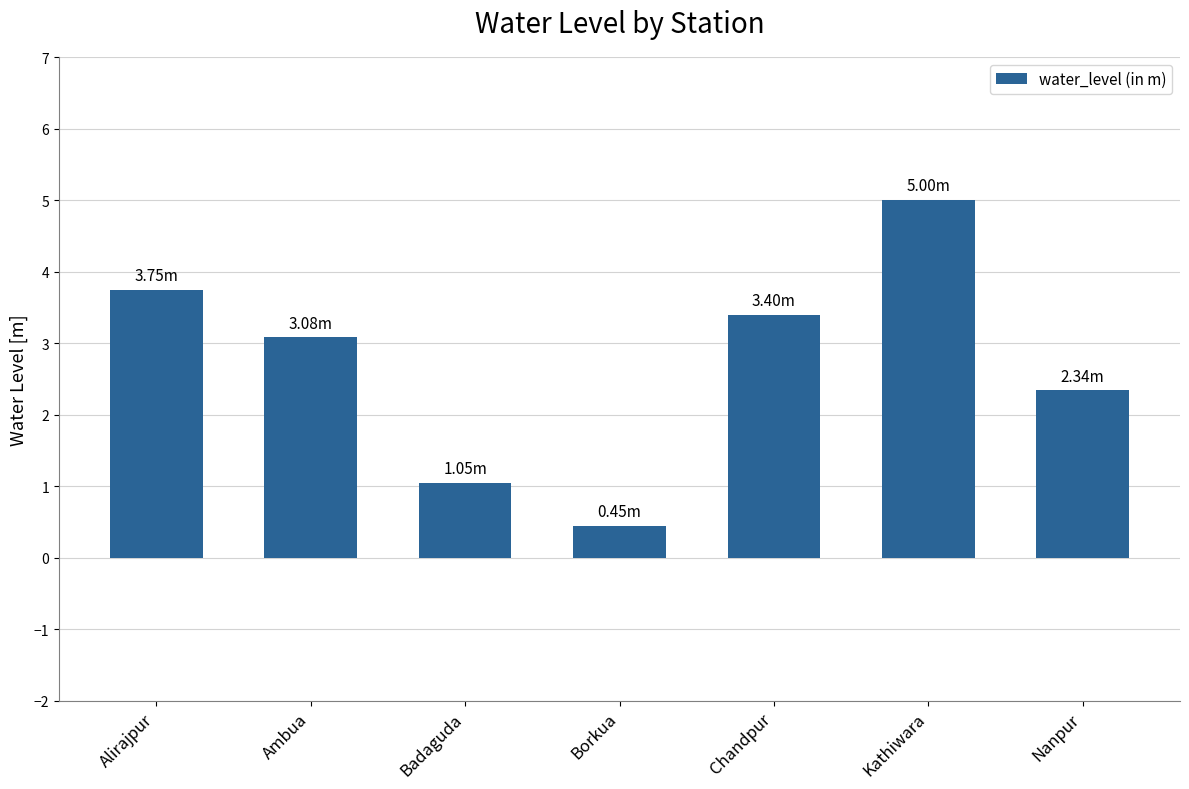

List the labels in order of value, largest first.

Kathiwara, Alirajpur, Chandpur, Ambua, Nanpur, Badaguda, Borkua